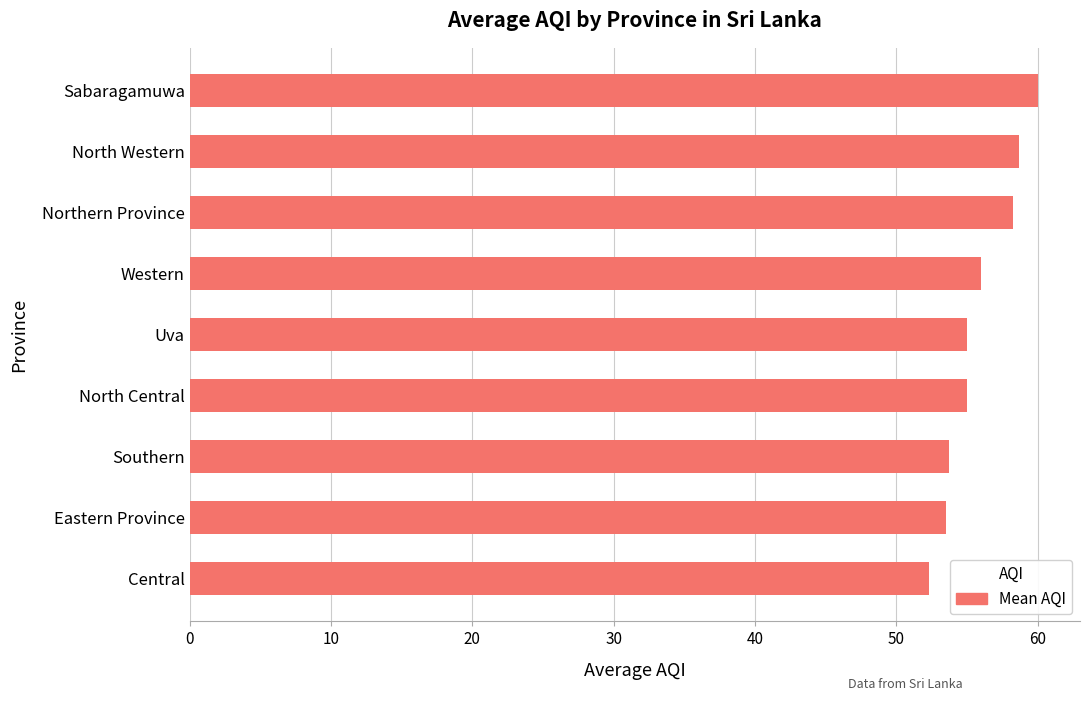

Is it true that the value at Eastern Province is 26.0?

False